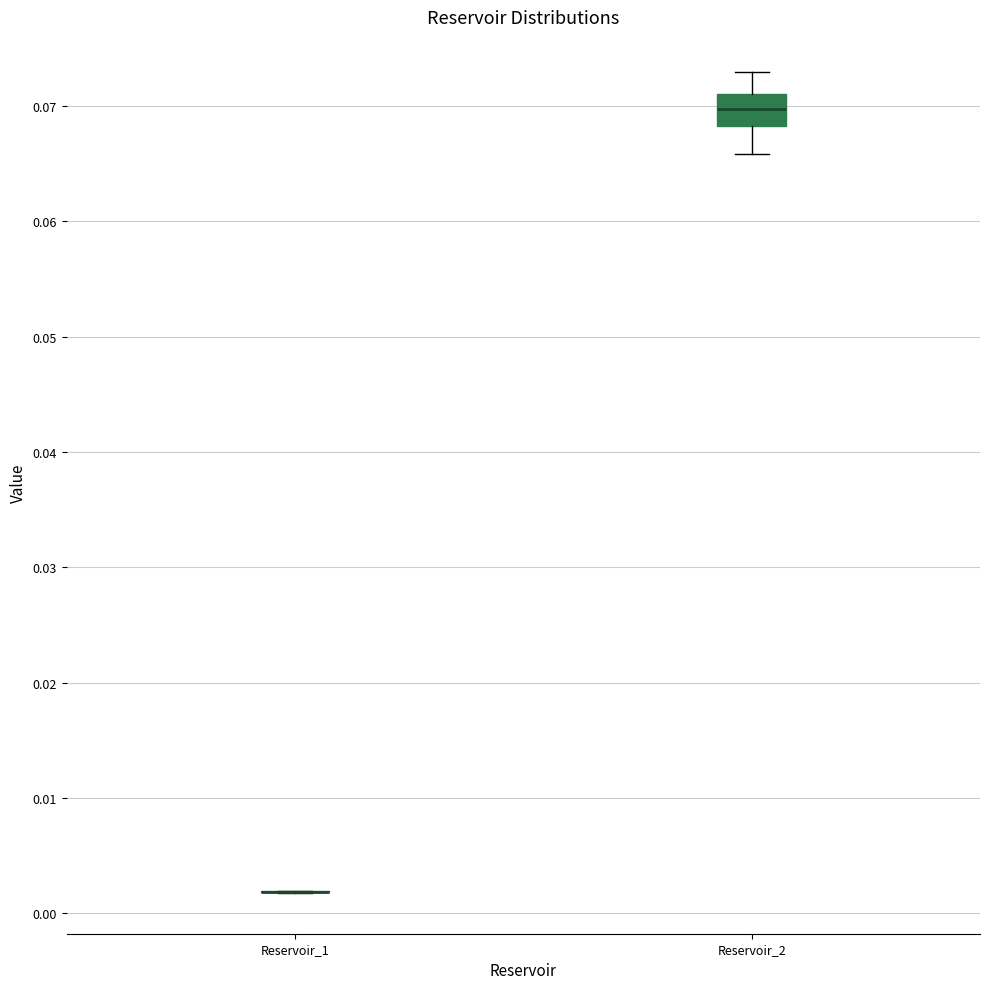

Where is the lower edge of the box for Reservoir_2 on the y-axis? The values are not printed on the chart, so give them approximately, as read against the axis.

0.068